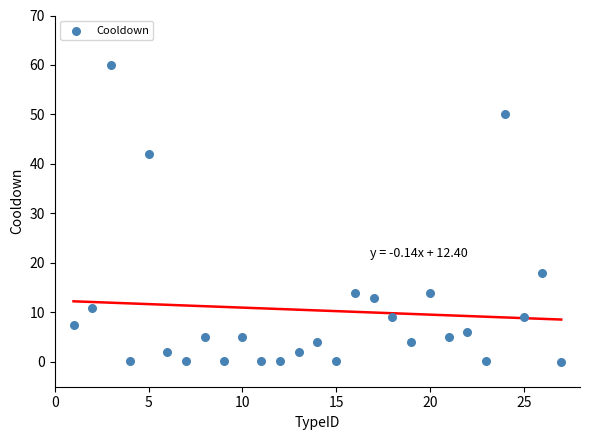

What is the range of Y values (max minus min)?

60.0